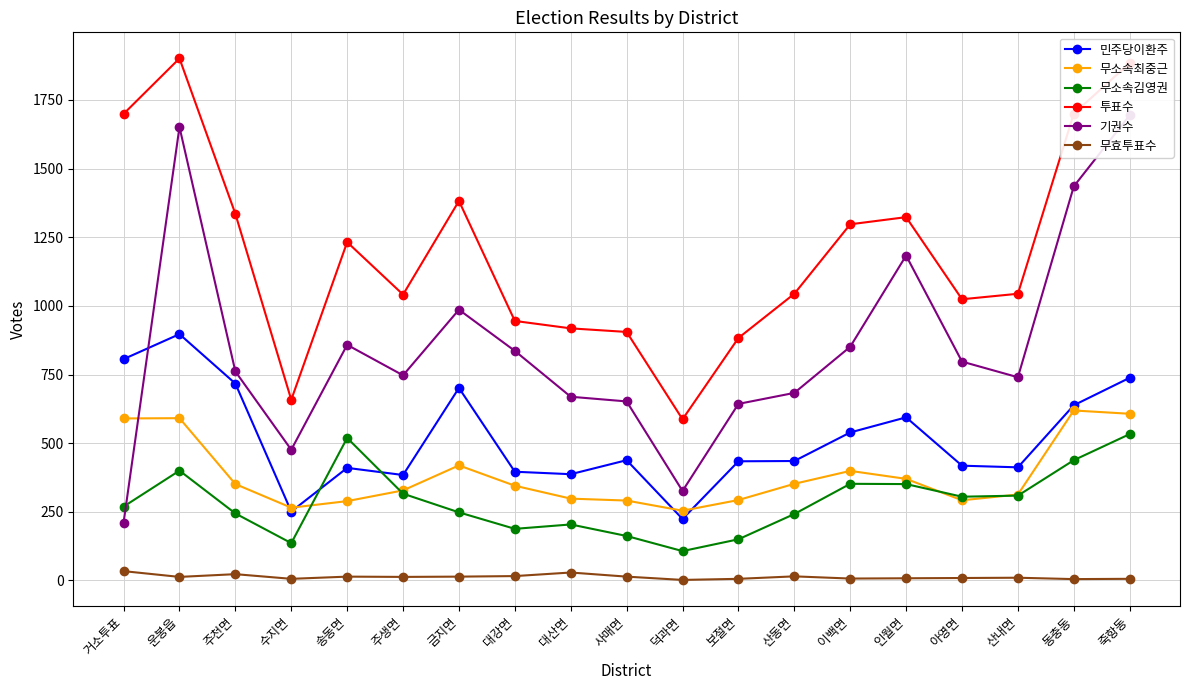

What is the maximum value shown in the chart?

1901